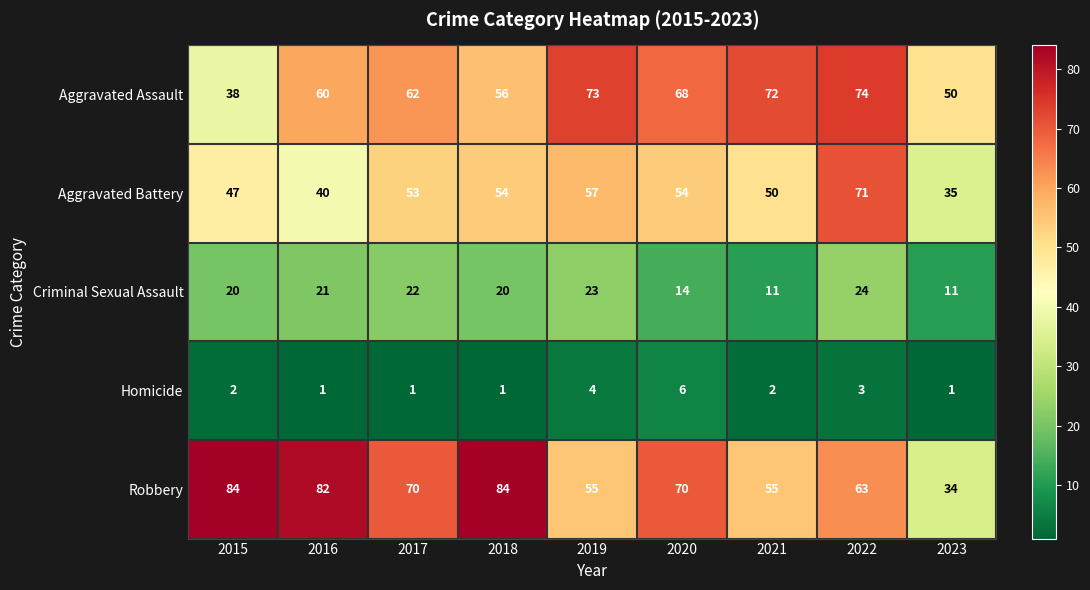

Rank the series by their maximum value, from highest to lowest.

Robbery, Aggravated Assault, Aggravated Battery, Criminal Sexual Assault, Homicide